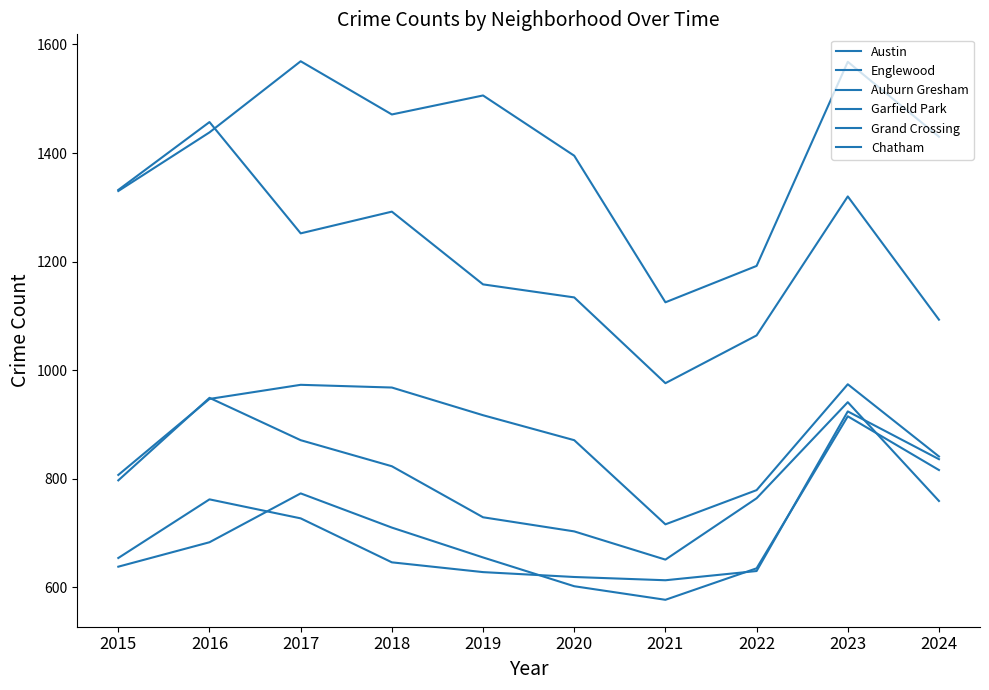

How many times do Auburn Gresham and Grand Crossing cross each other?

1